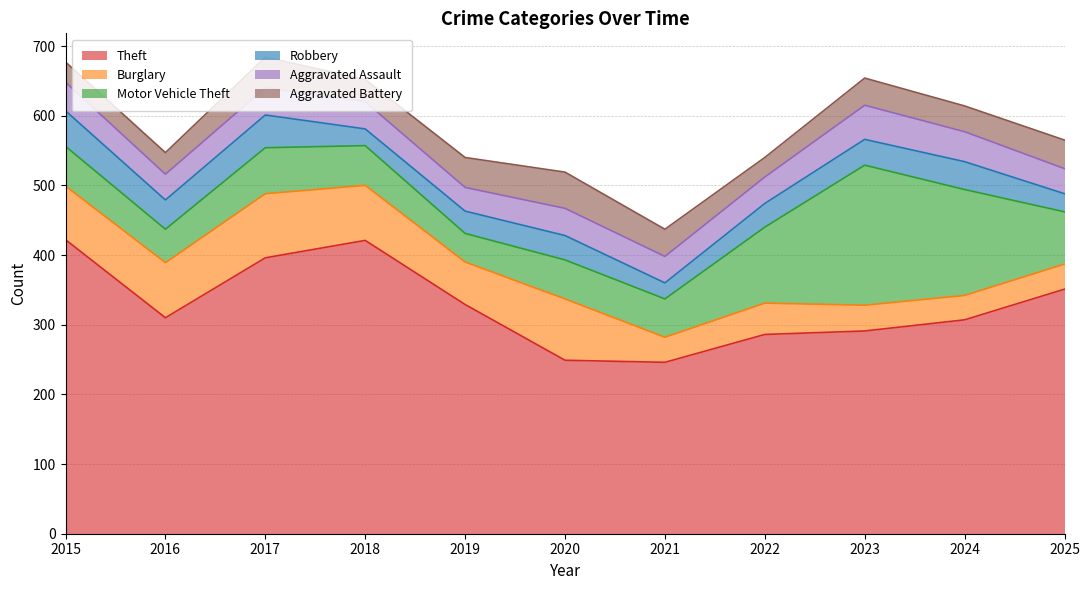

Which series has the largest total across all categories?

Theft